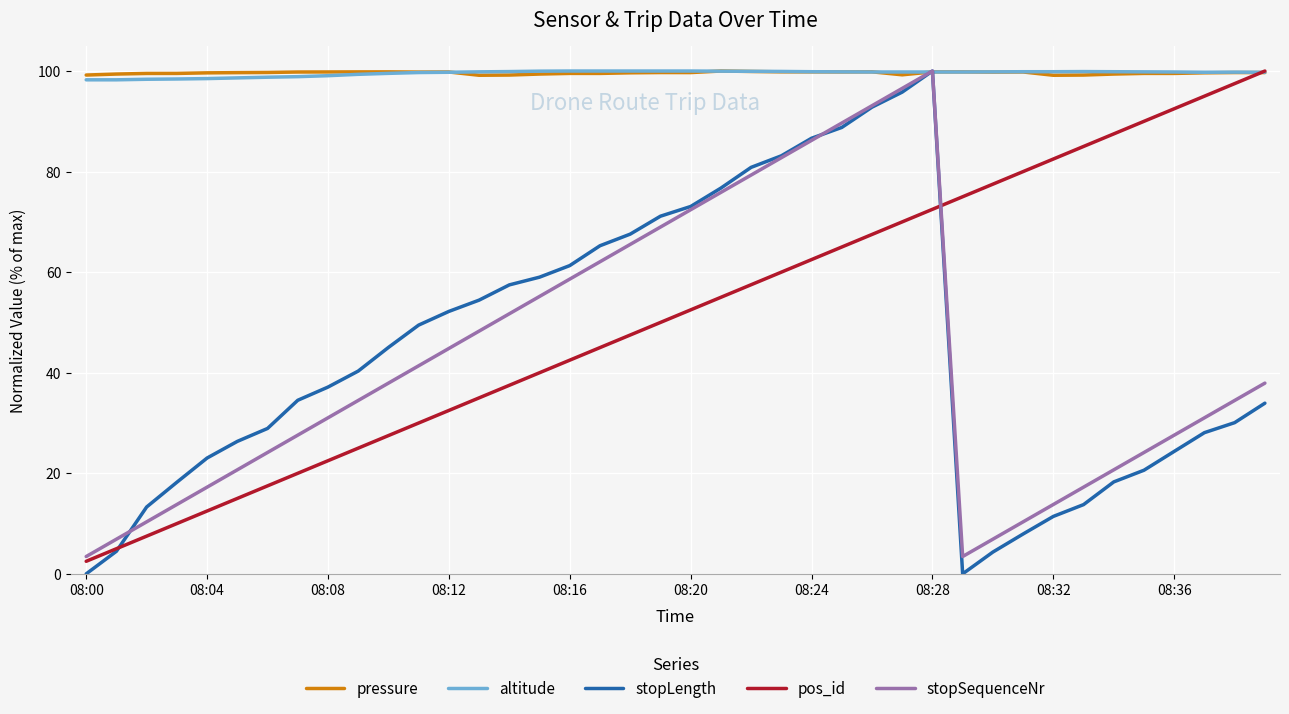

What is the average value of the altitude series?

99.6